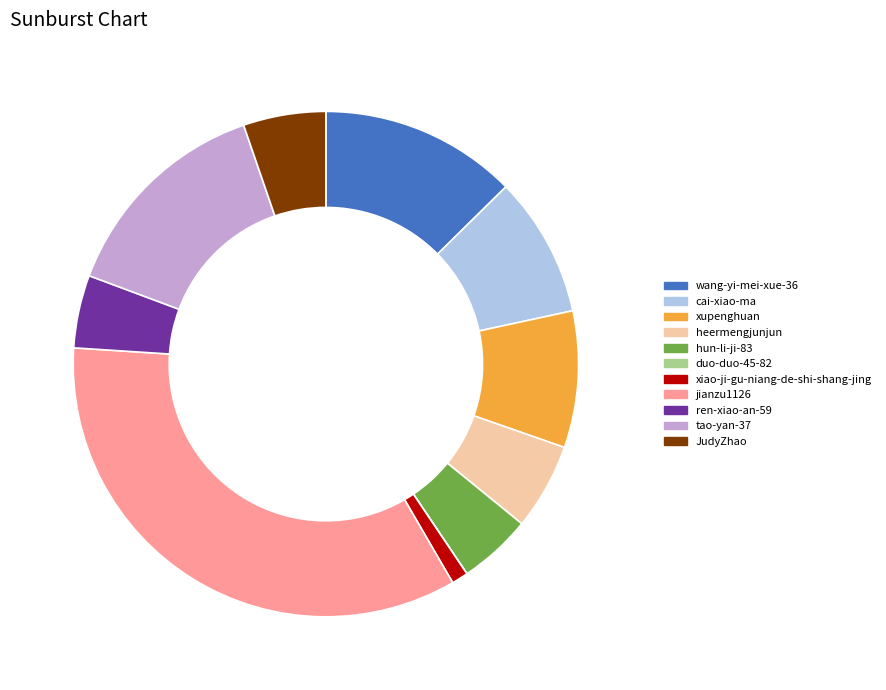

Is it true that cai-xiao-ma is 14% of the pie?

False